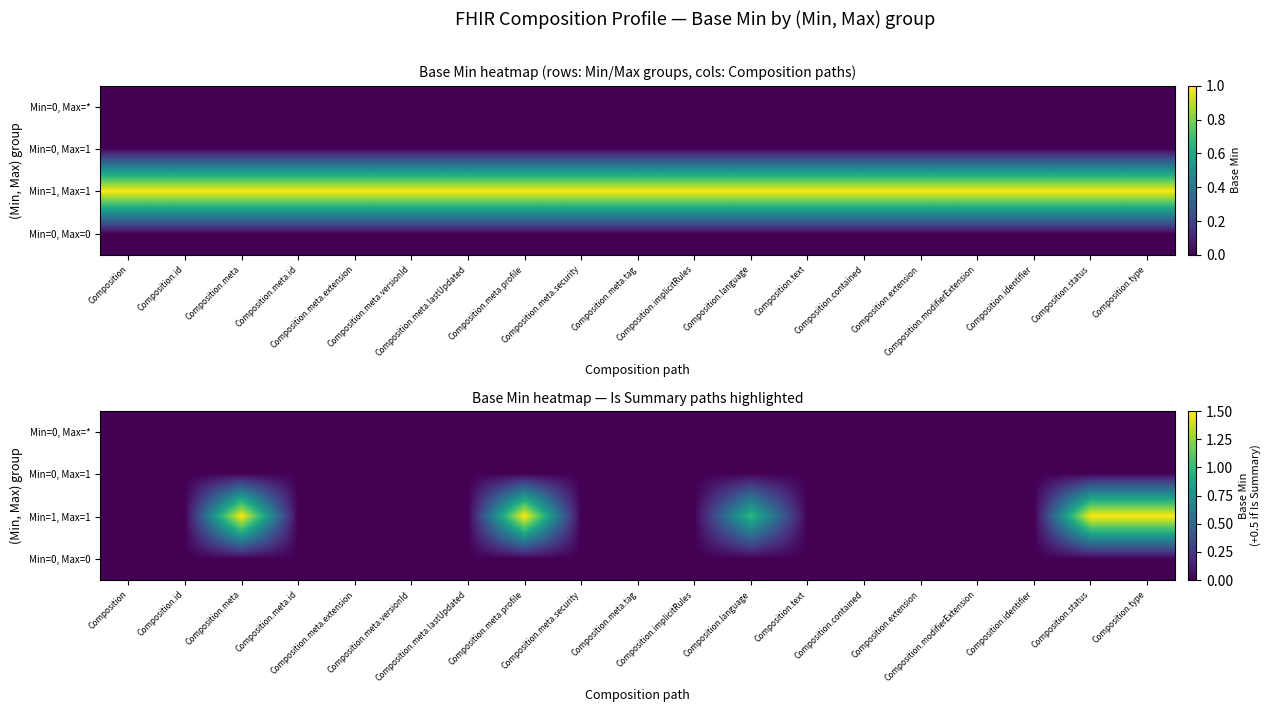

What is the maximum value shown in the chart?

1.5